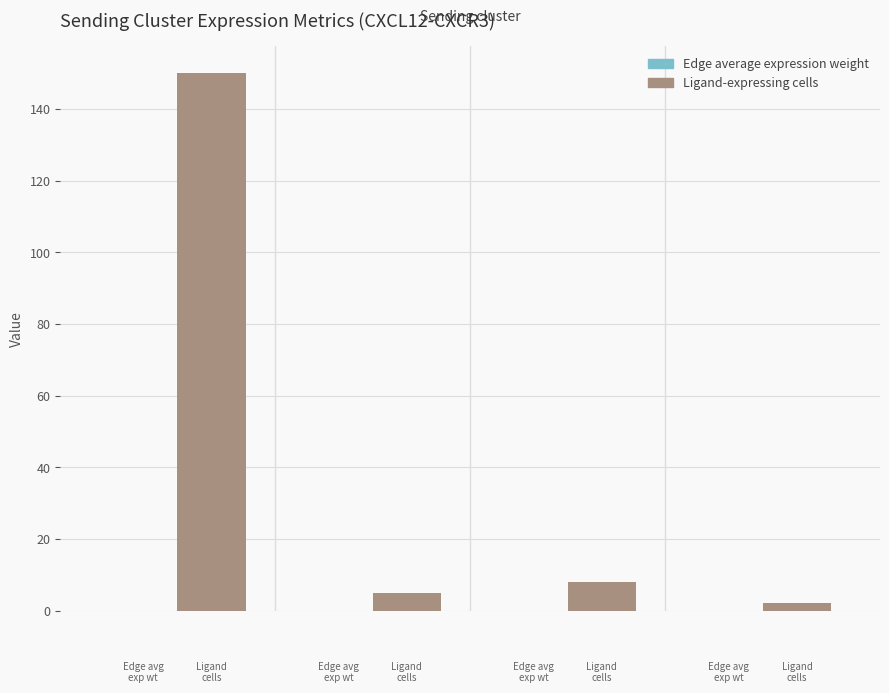

What is the maximum value for Ligand-expressing cells?

150.0